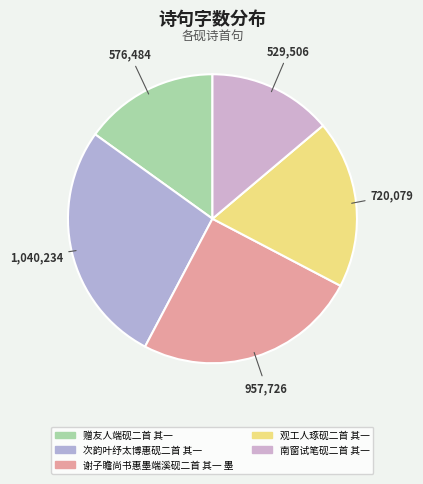

How many segments does this pie chart have?

5